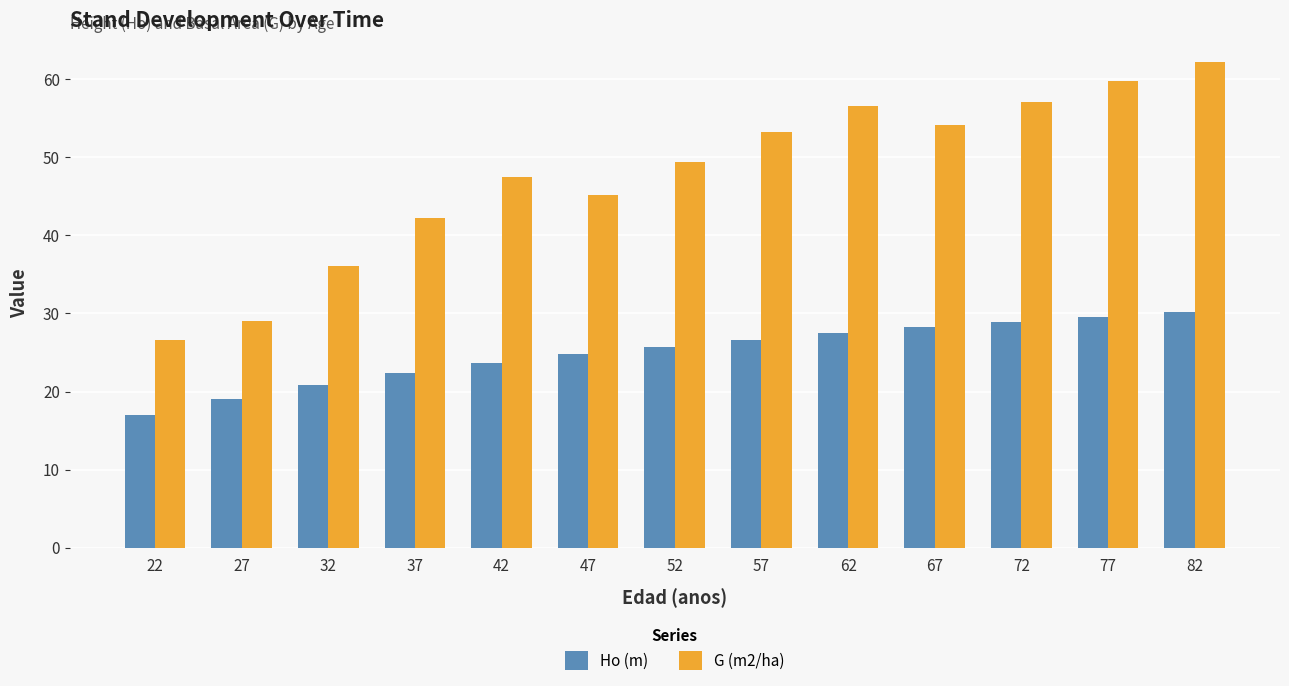

True or false: G (m2/ha) has a value of 36.0 at 32.

True